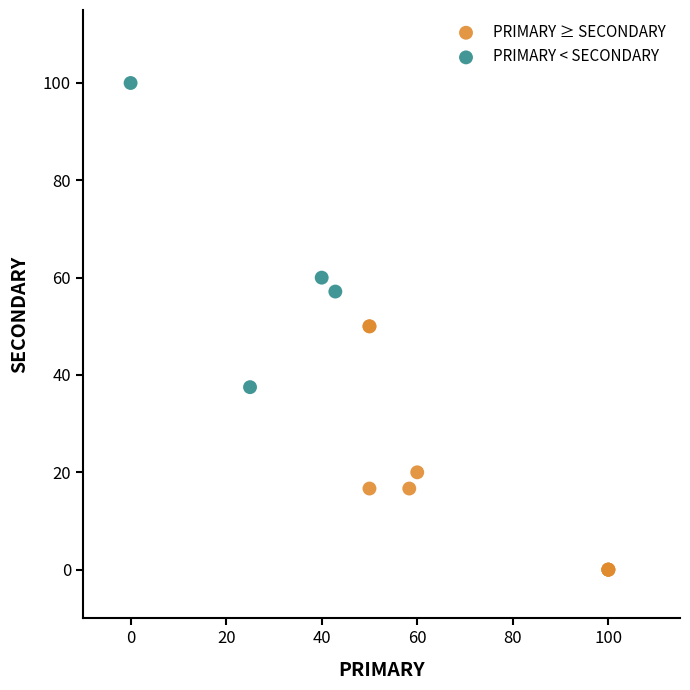

Which series contains the highest Y value?

PRIMARY < SECONDARY